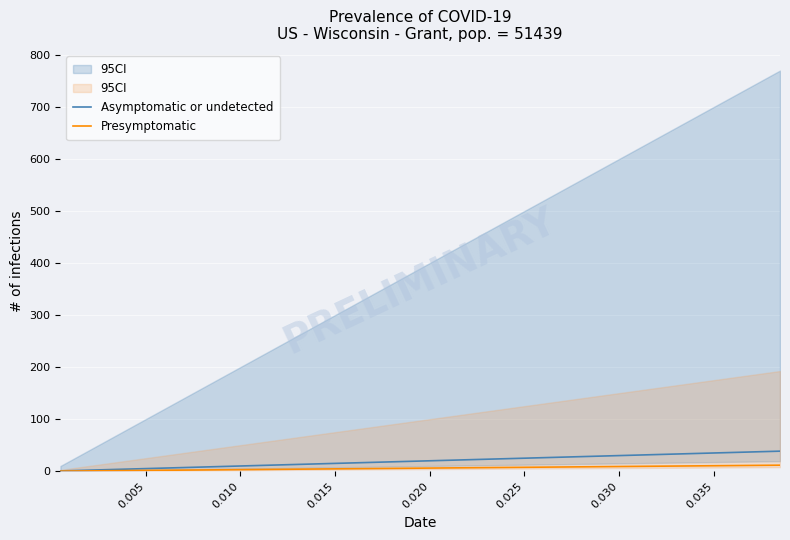

What are all the series names shown in the legend?

Asymptomatic or undetected, Presymptomatic